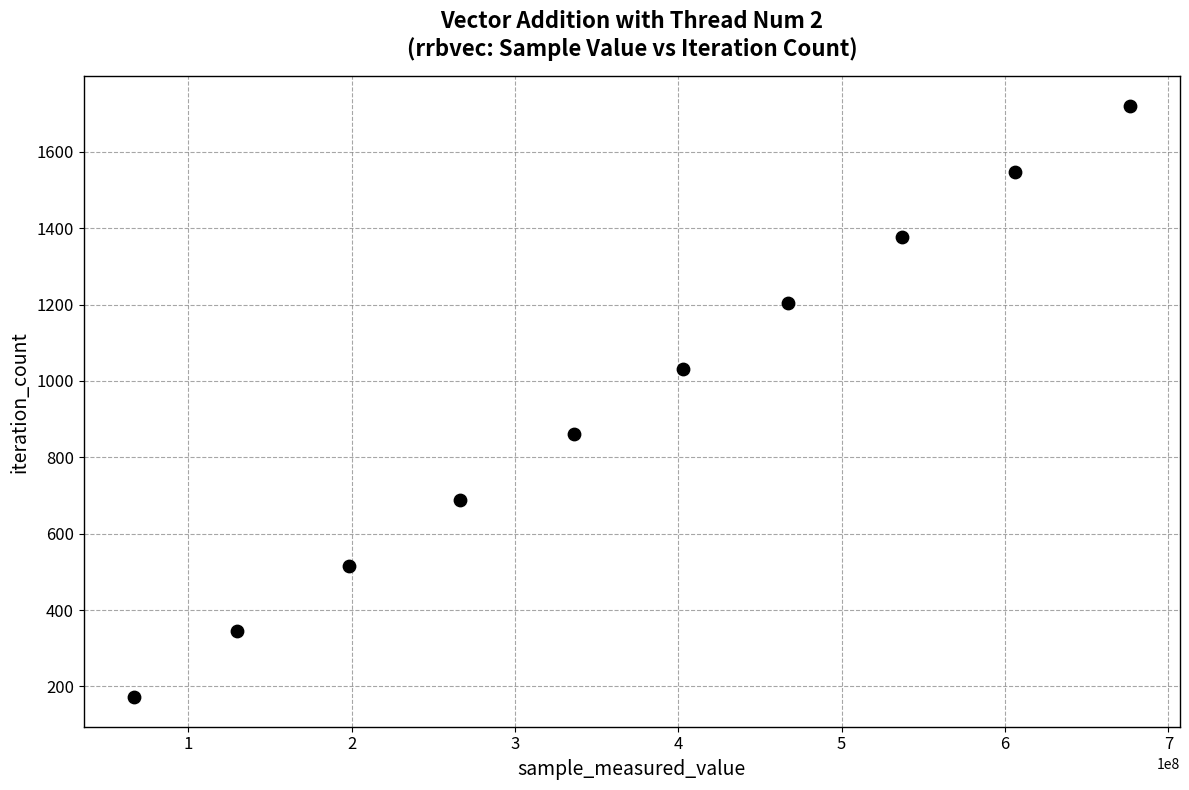

What is the average X value?

368795011